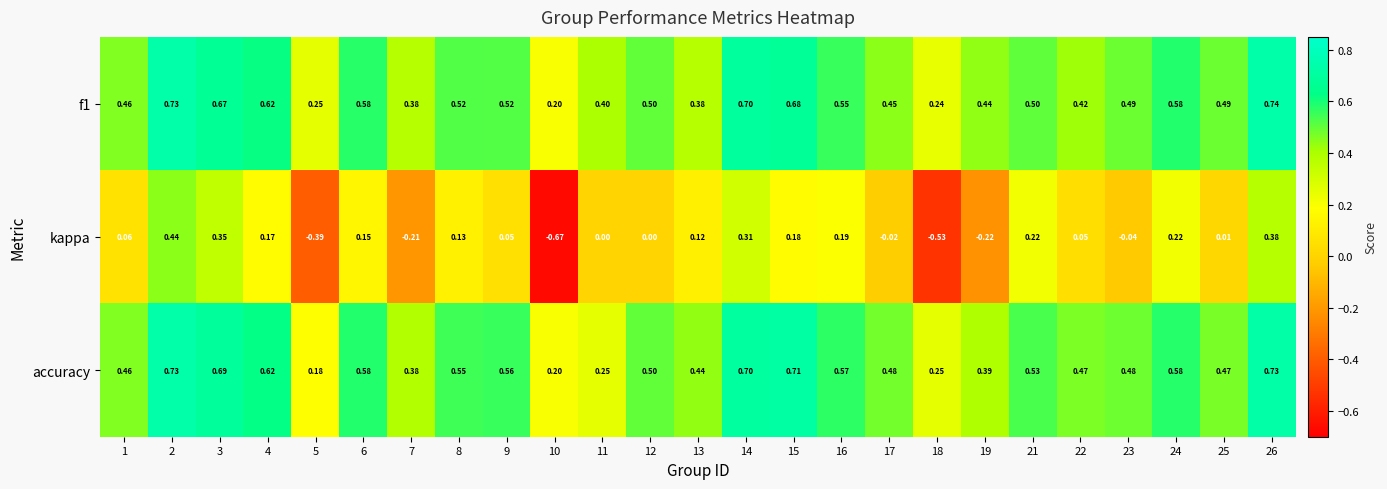

Is the value of kappa at 9 greater than the value of f1 at 1?

No